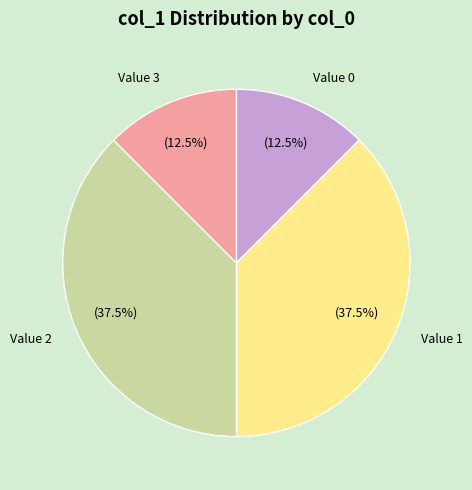

Combined, what portion of the pie is Value 3 and Value 0?

25.0%